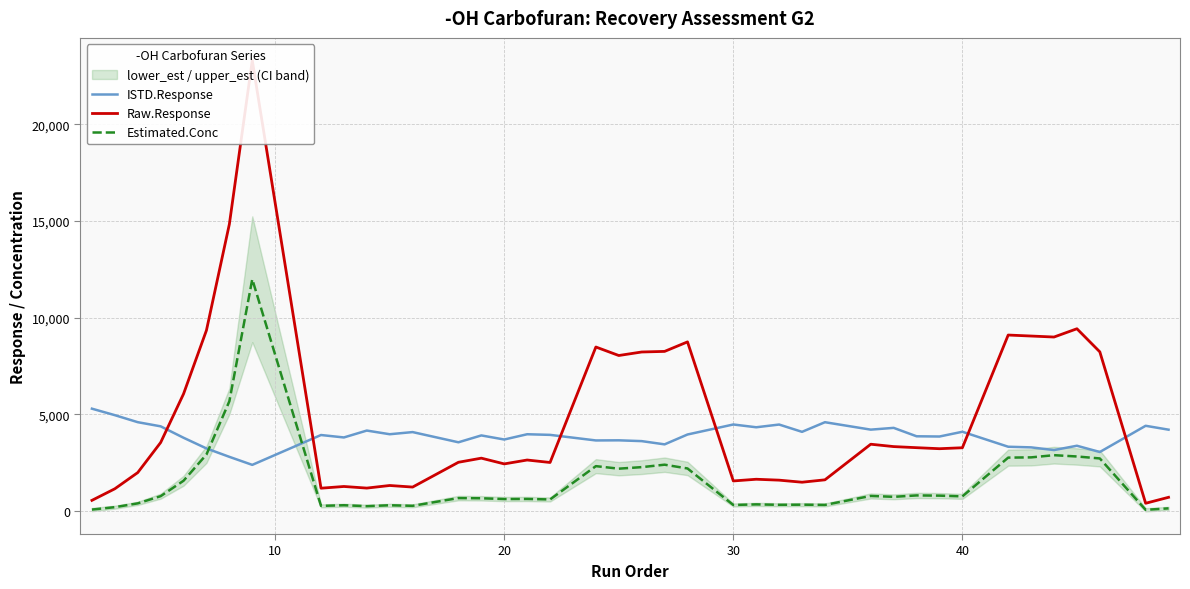

What is the greatest value displayed?

23296.2